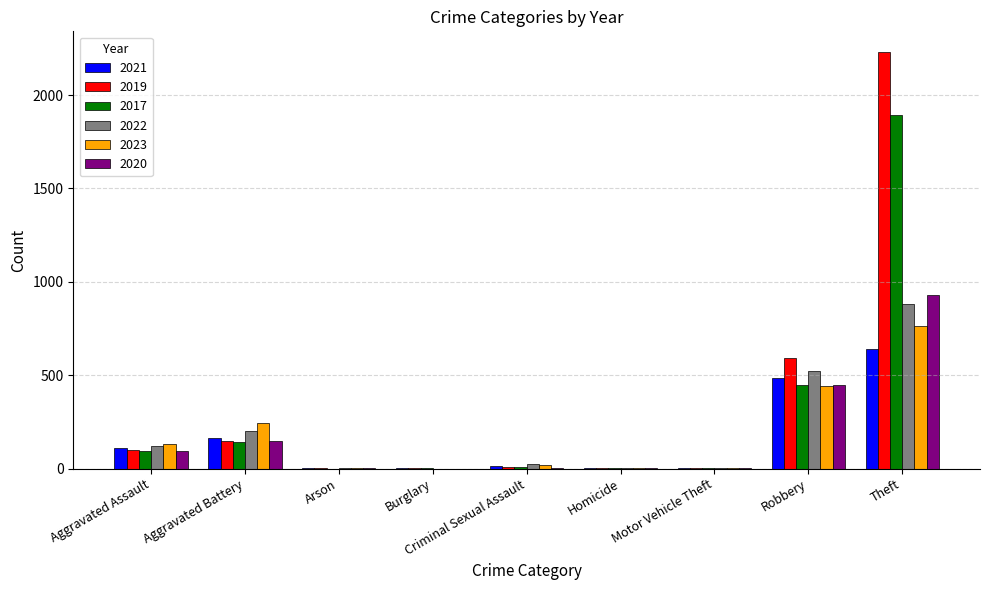

What is the sum of all 2022 values?

1760